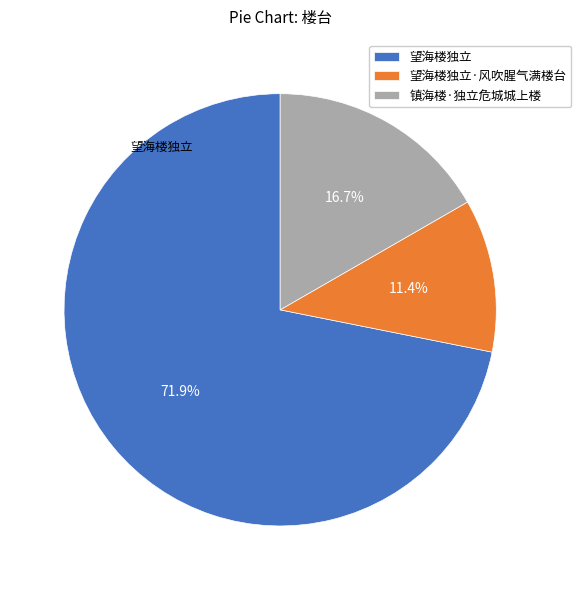

Combined, what portion of the pie is 望海楼独立 and 镇海楼·独立危城城上楼?

88.6%